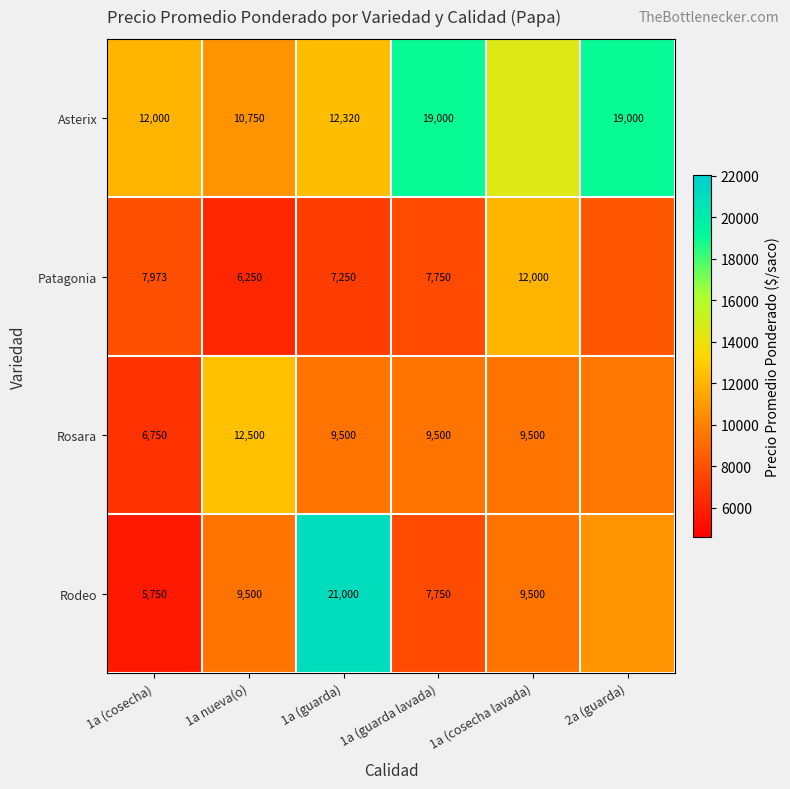

The value of Rodeo at 1a (guarda lavada) is 7750.0. True or false?

True